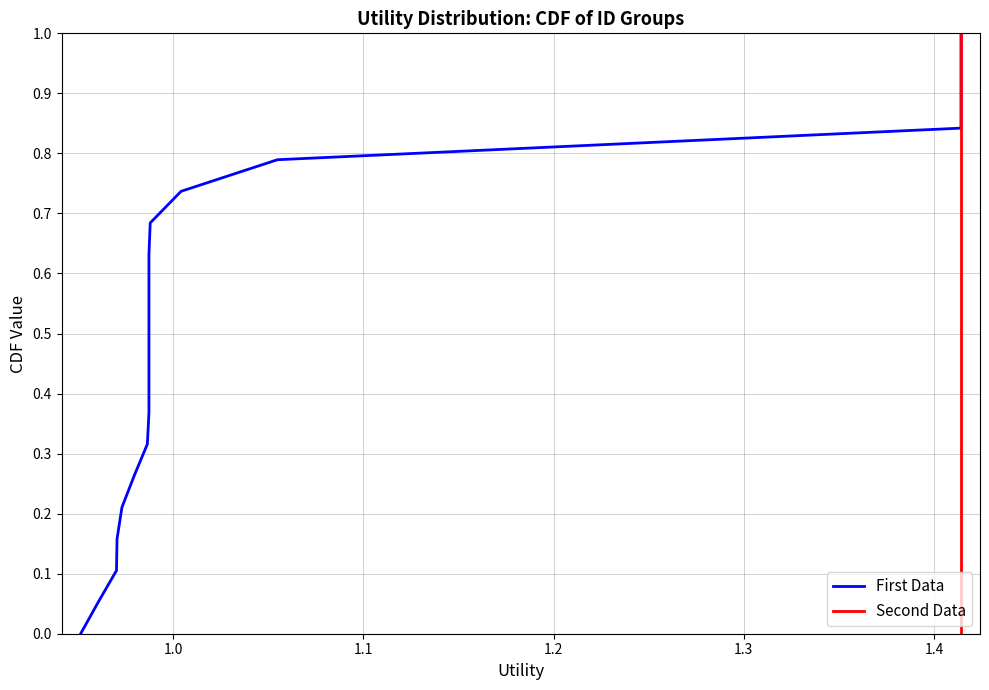

True or false: Second Data and First Data intersect in this chart.

True